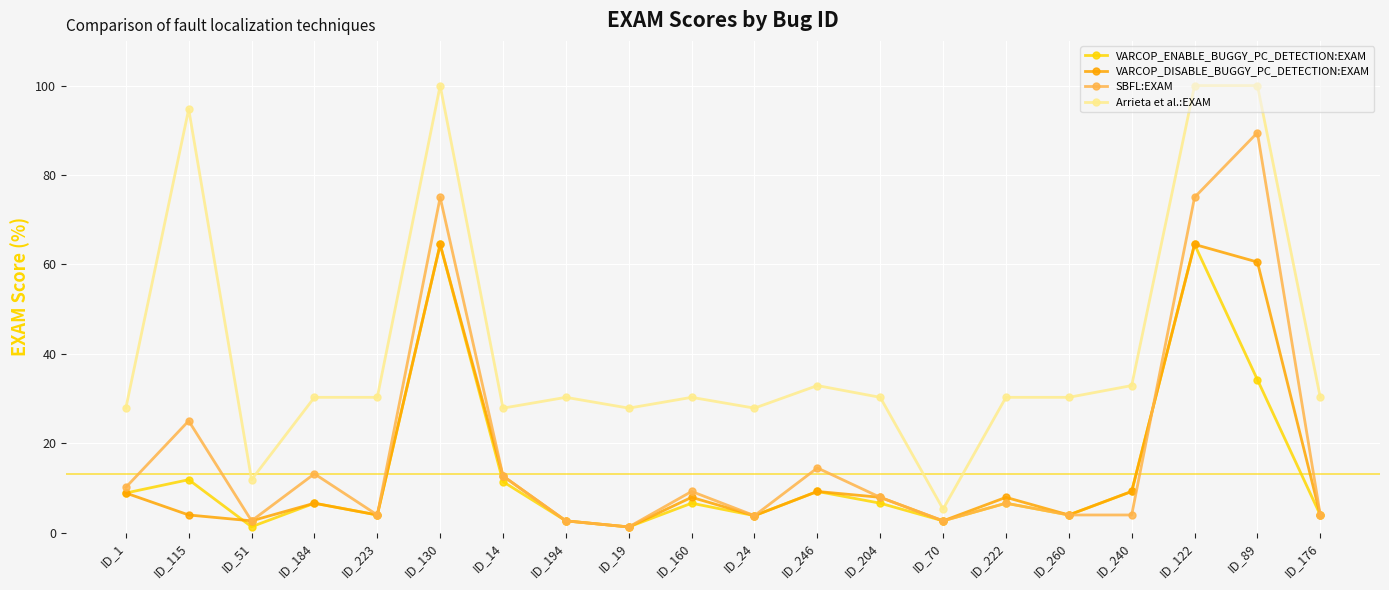

True or false: Arrieta et al.:EXAM and SBFL:EXAM cross at least once.

False